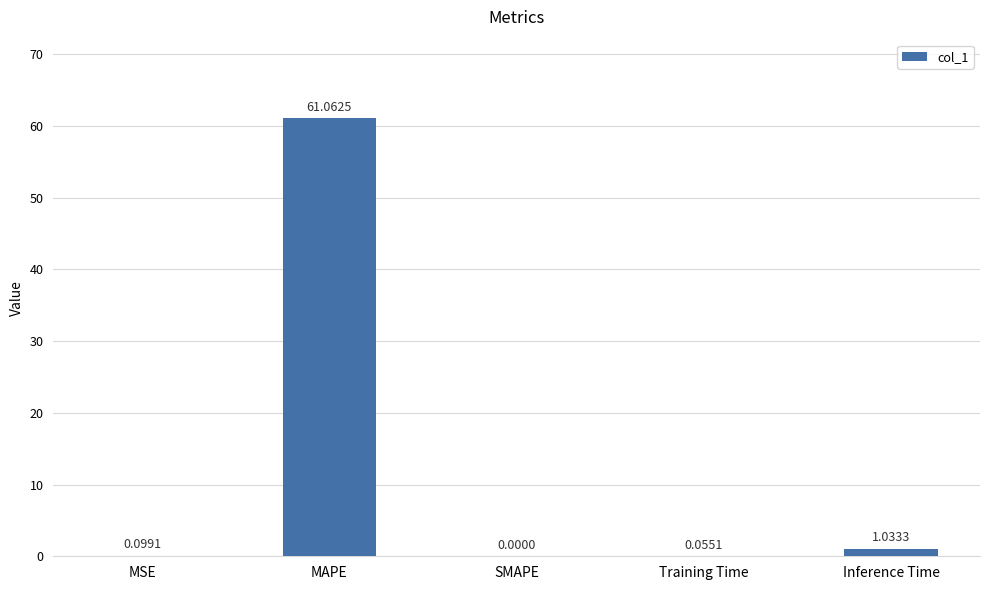

At which label is the value closest to 30?

Inference Time